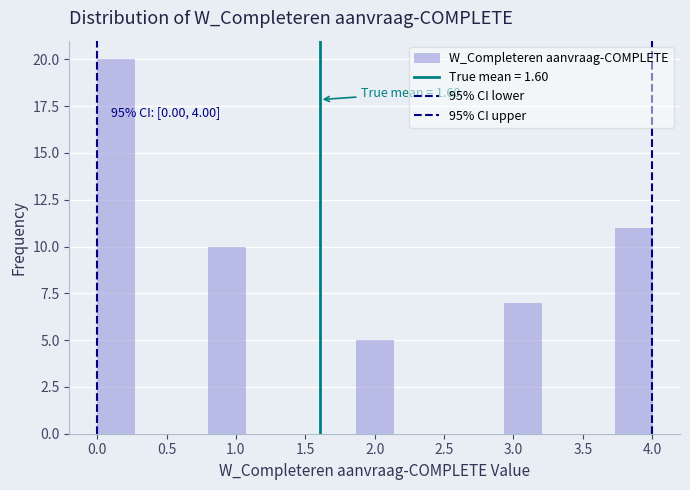

Over which range of the x-axis is the bar tallest?

0.00 to 0.25